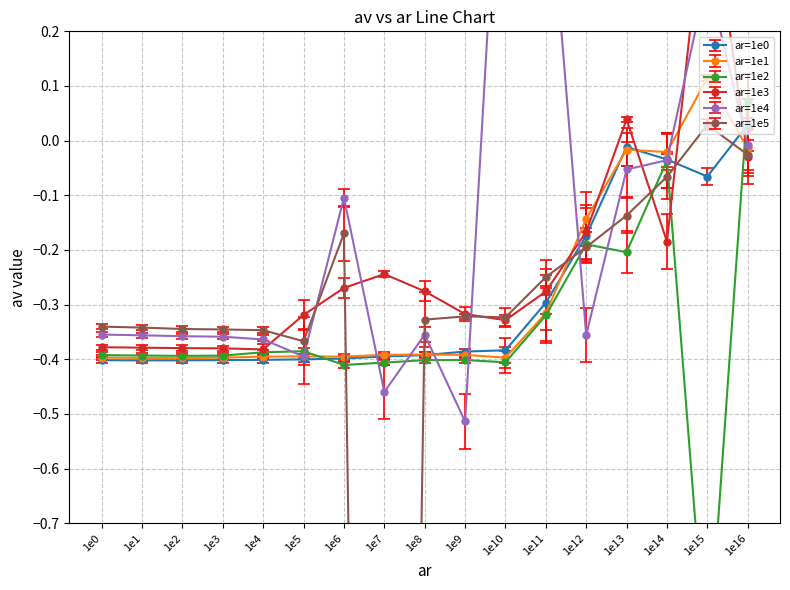

Between 1e6 and 1e8, which series saw the biggest shift?

ar=1e4